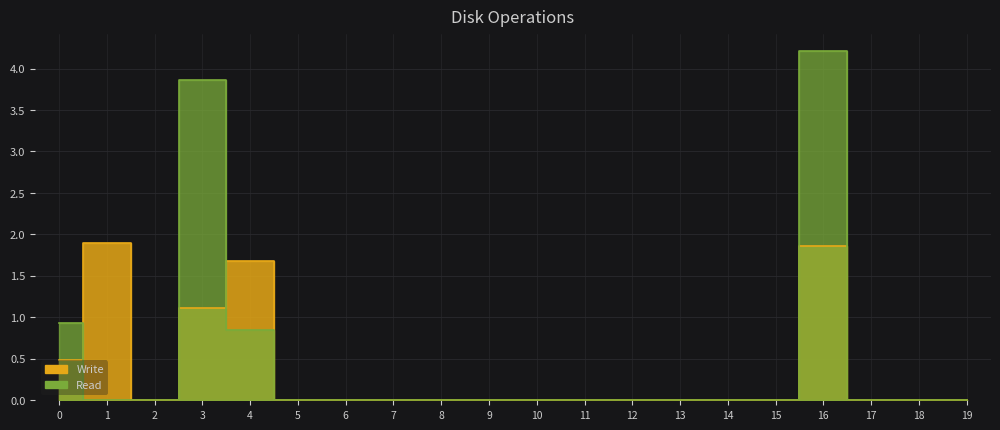

At which label is Write closest to 0?

2